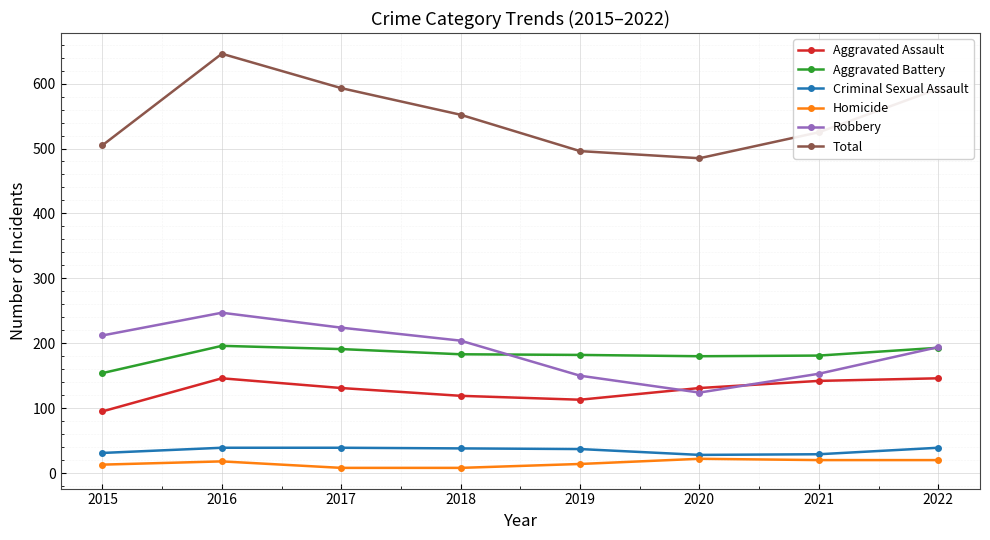

Which category has the highest value in the Total series?

2016